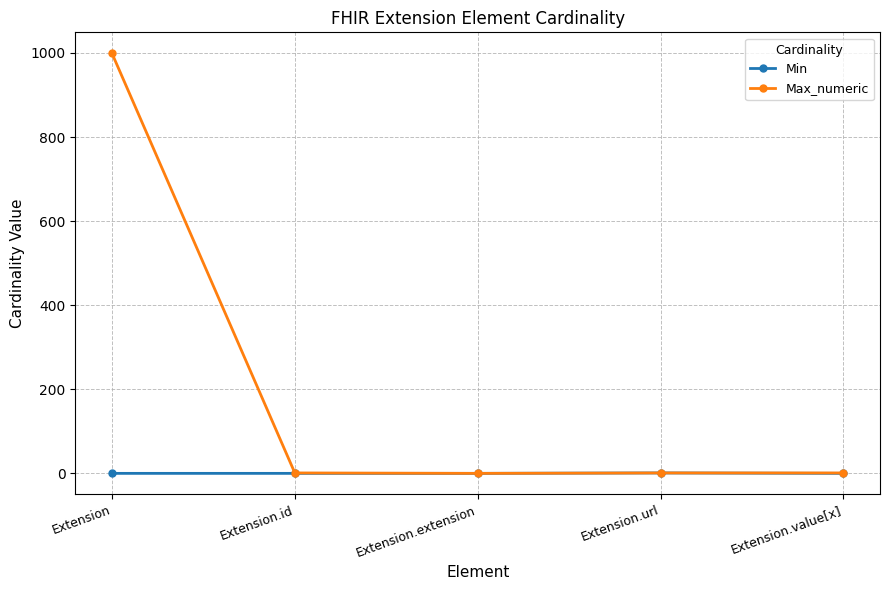

Is it true that Max_numeric equals 0 at Extension.extension?

True